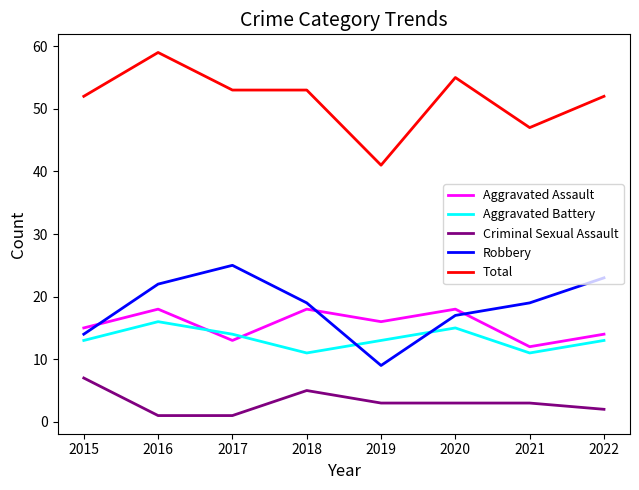

What is the maximum value shown in the chart?

59